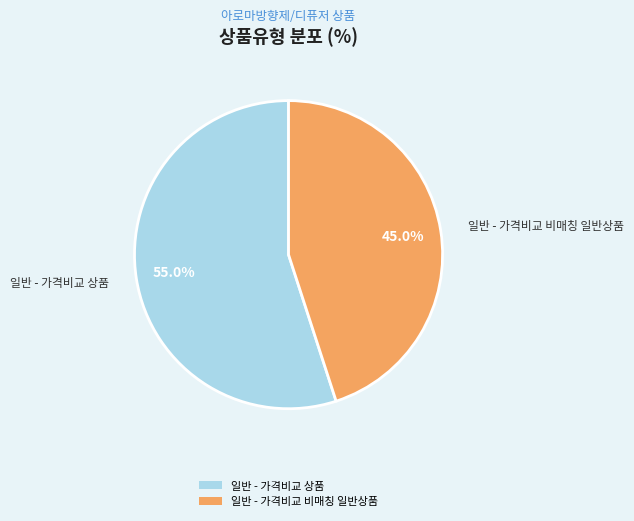

Rank the categories by value from lowest to highest.

일반 - 가격비교 비매칭 일반상품, 일반 - 가격비교 상품